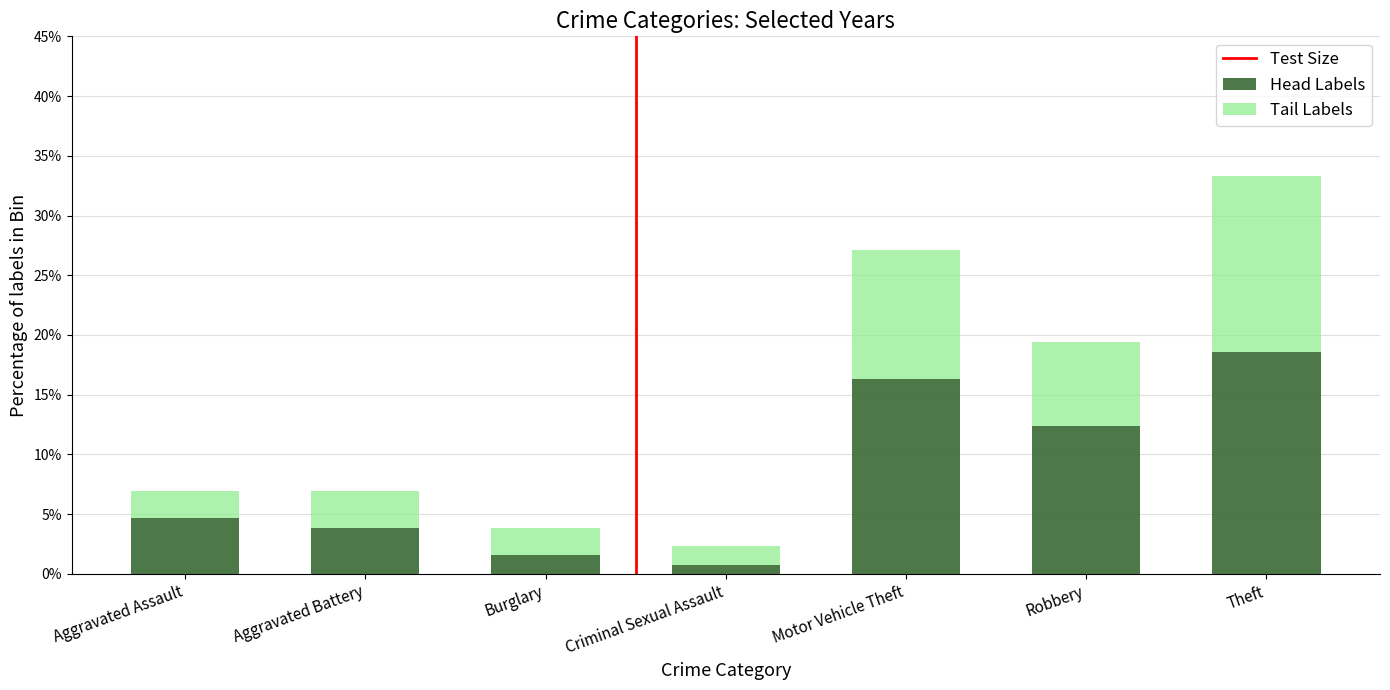

What is the difference between the Head Labels values at Theft and Motor Vehicle Theft?

2.3